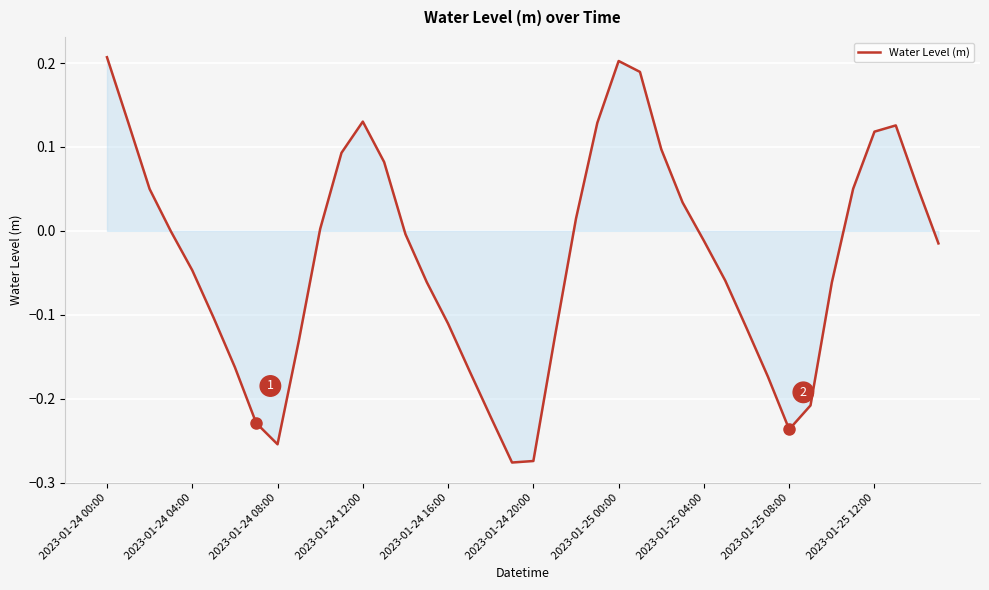

What is the difference between the maximum and minimum values?

0.5